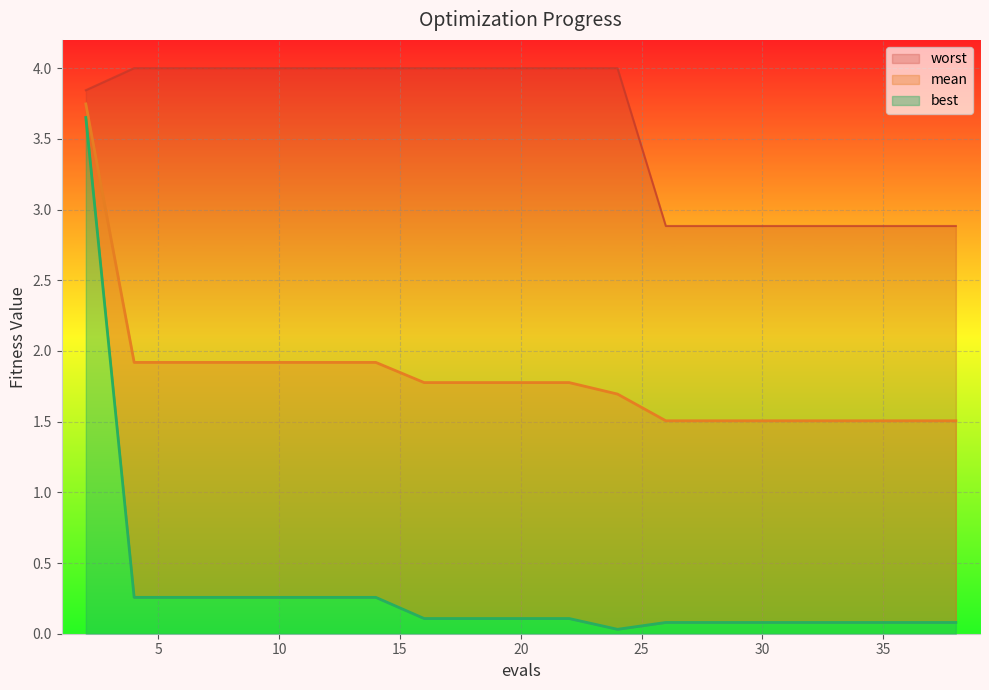

Which series has the widest spread of values?

best